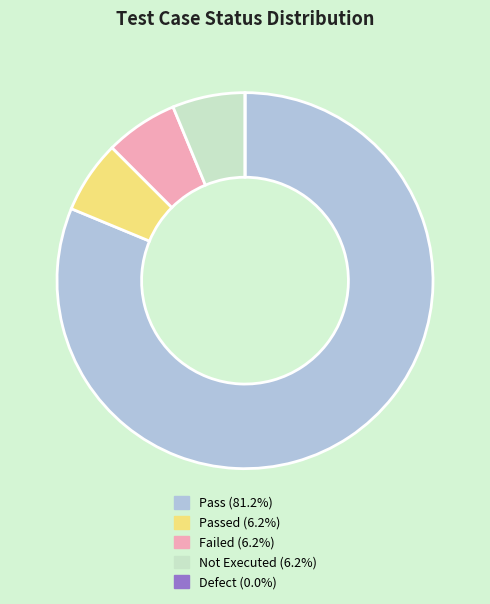

Does any single category account for the majority?

Yes